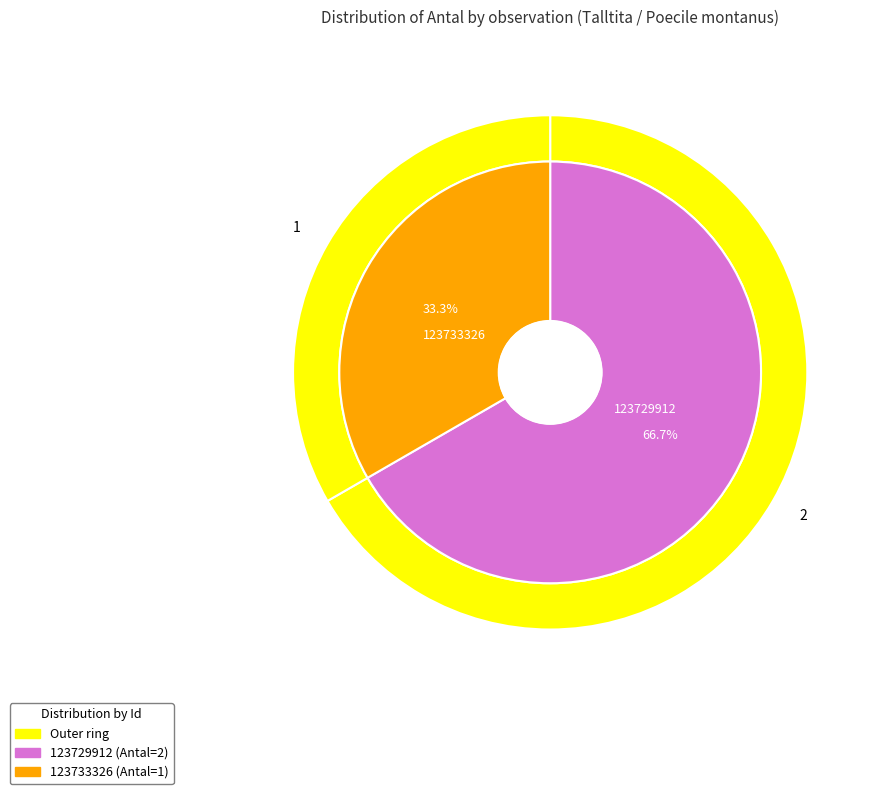

To the nearest percent, what percentage of the pie is 123733326?

33%